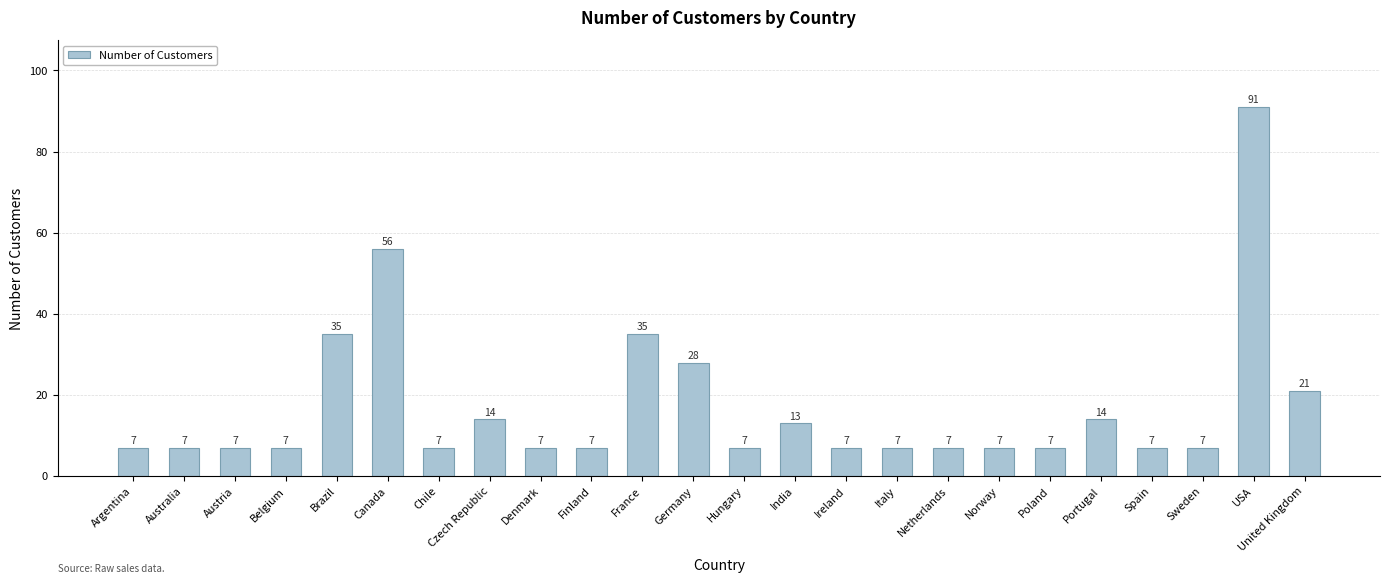

Which category has the highest value across all series?

USA